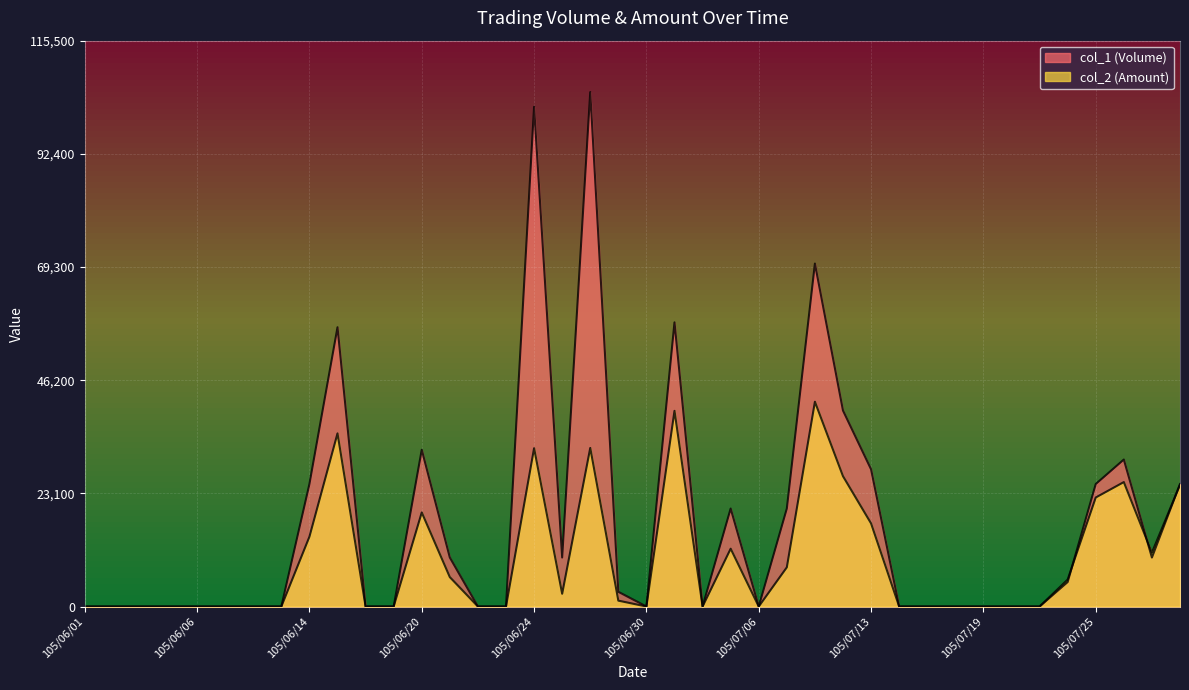

At how many categories does at least one series exceed 19405?

14